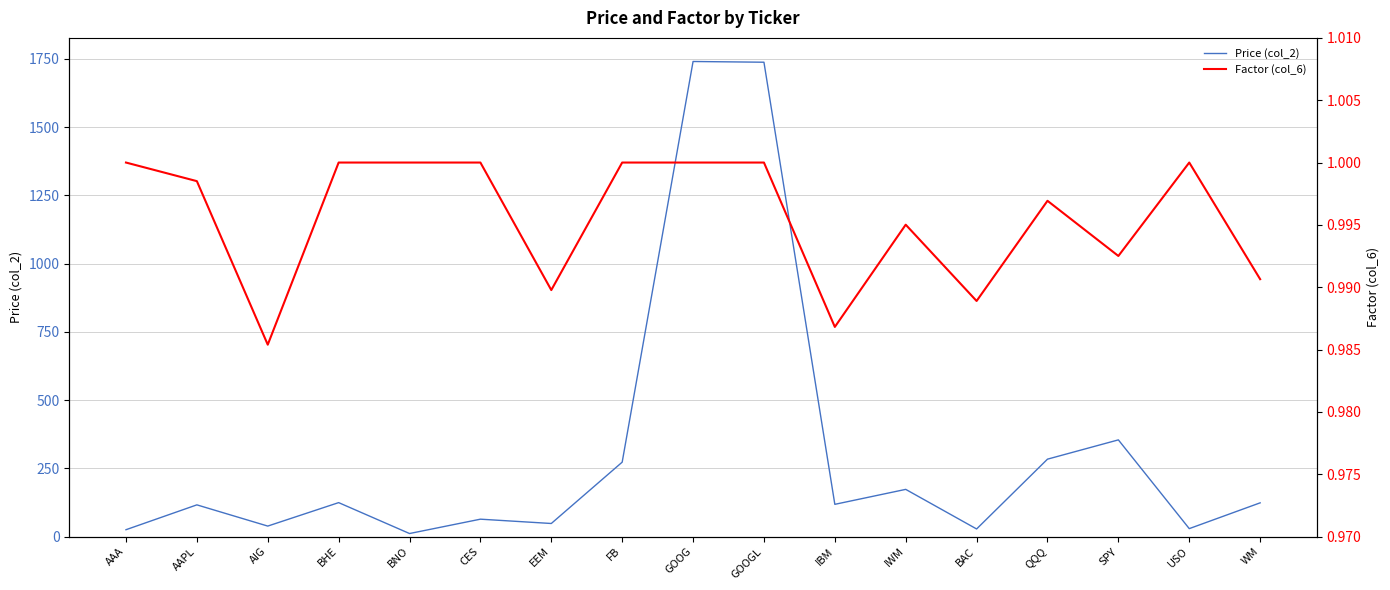

Between EEM and GOOGL, which series saw the biggest shift?

Price (col_2)